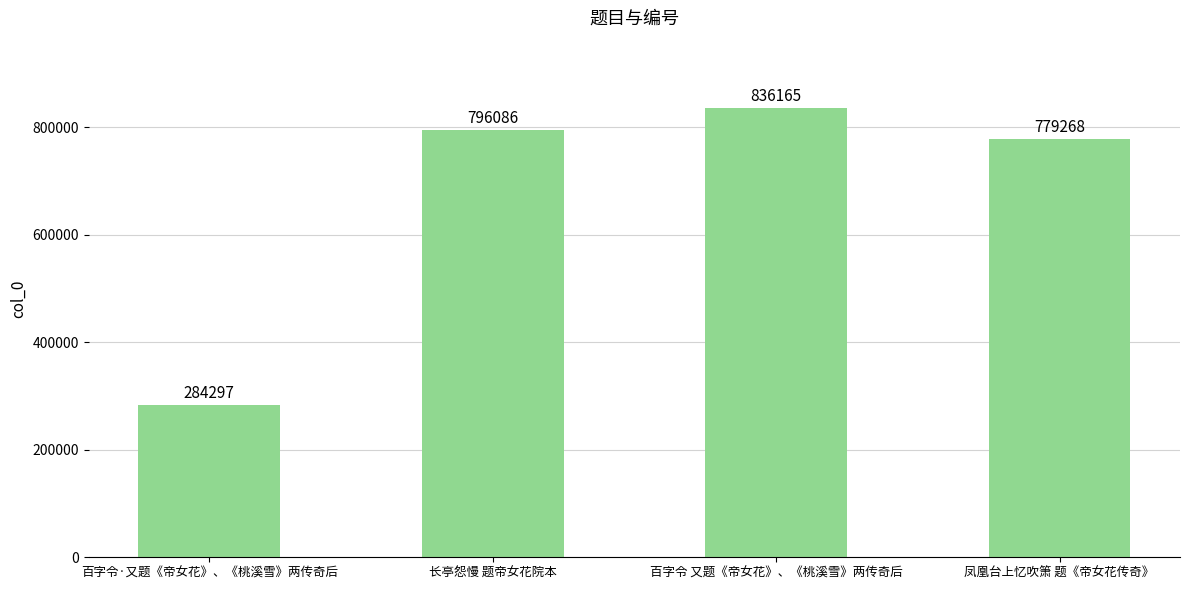

List the labels in order of value, largest first.

百字令 又题《帝女花》、《桃溪雪》两传奇后, 长亭怨慢 题帝女花院本, 凤凰台上忆吹箫 题《帝女花传奇》, 百字令·又题《帝女花》、《桃溪雪》两传奇后